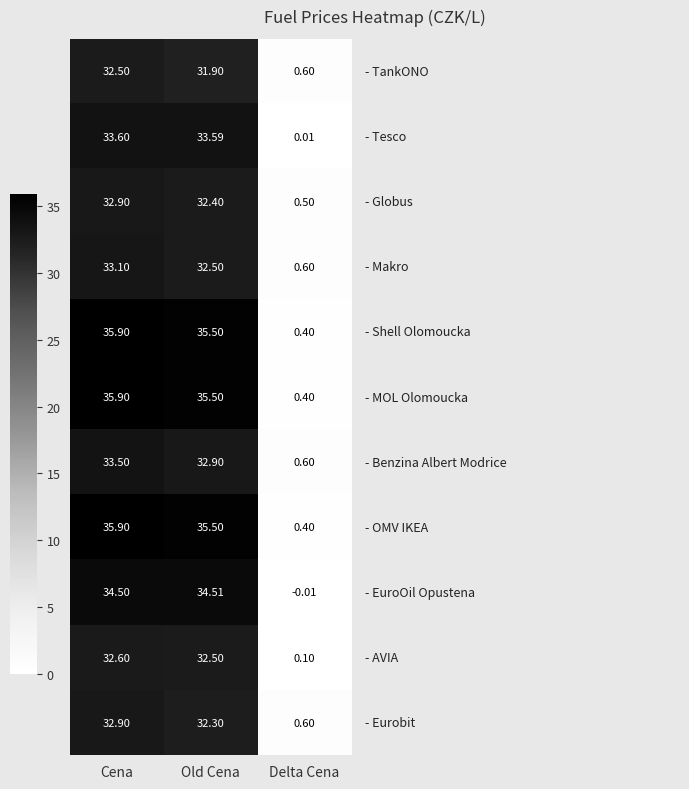

At which category is the sum across all series the highest?

Cena